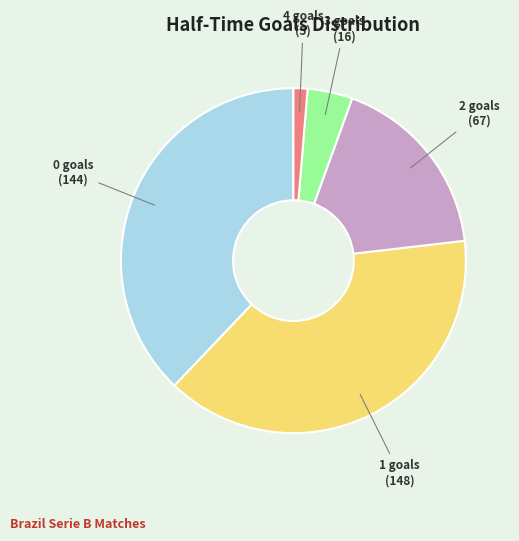

Does any single category account for the majority?

No